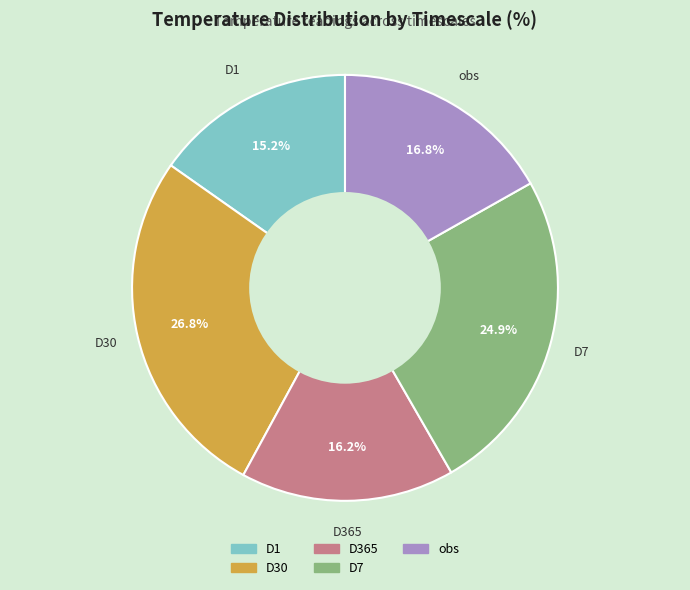

What is the total percentage of D7 and D1?

40.1%